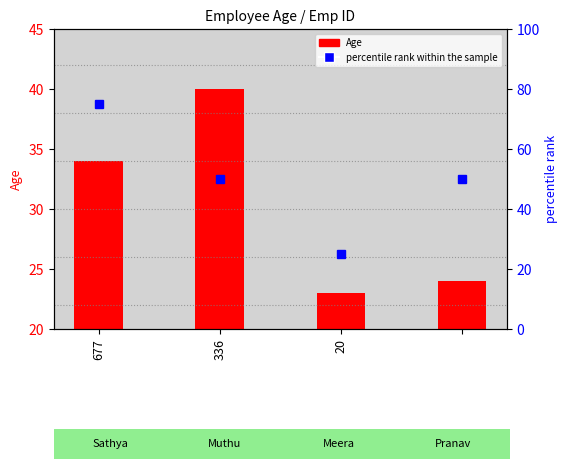

Which category has the lowest value across all series?

20